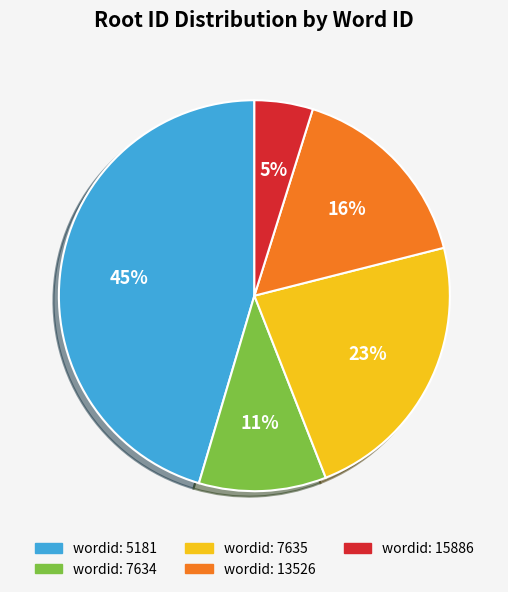

Does any single category account for the majority?

No